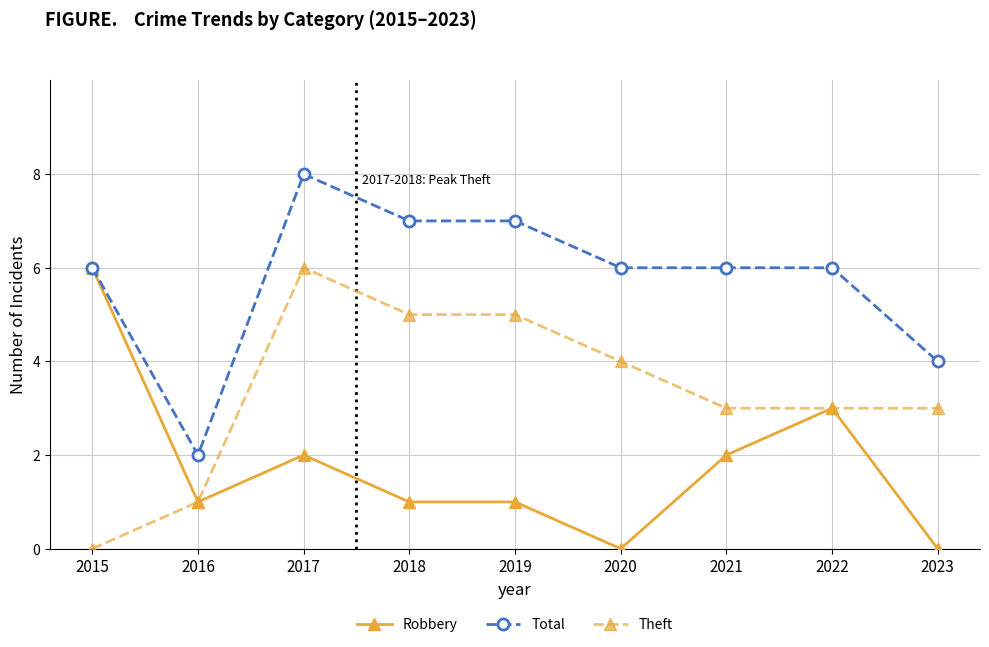

True or false: Total and Theft intersect in this chart.

False